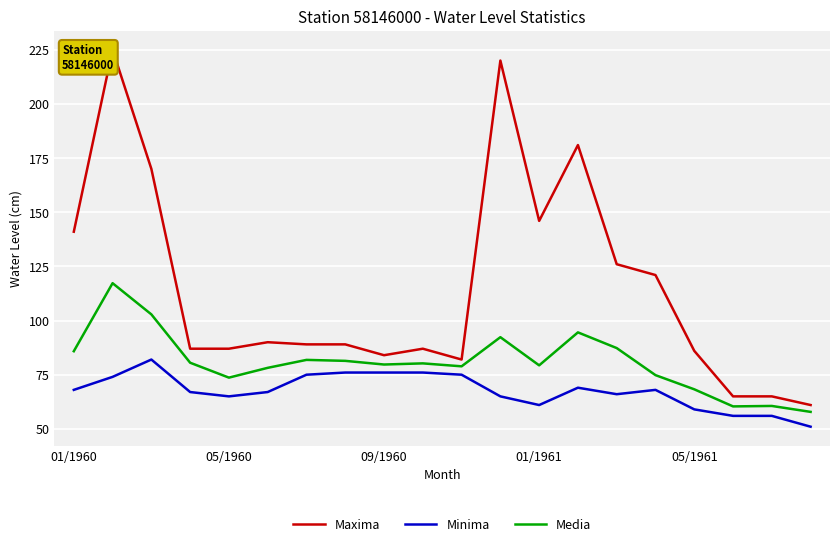

At which label does Maxima reach its minimum?

19